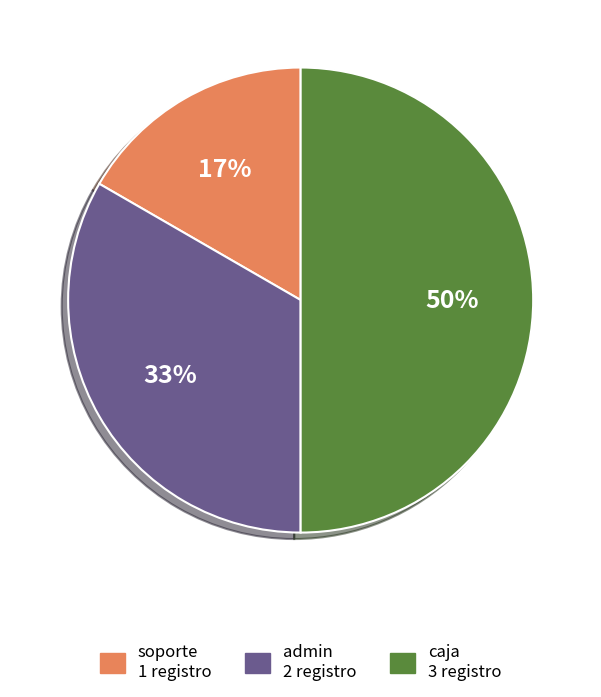

Between caja and soporte, which is larger?

caja